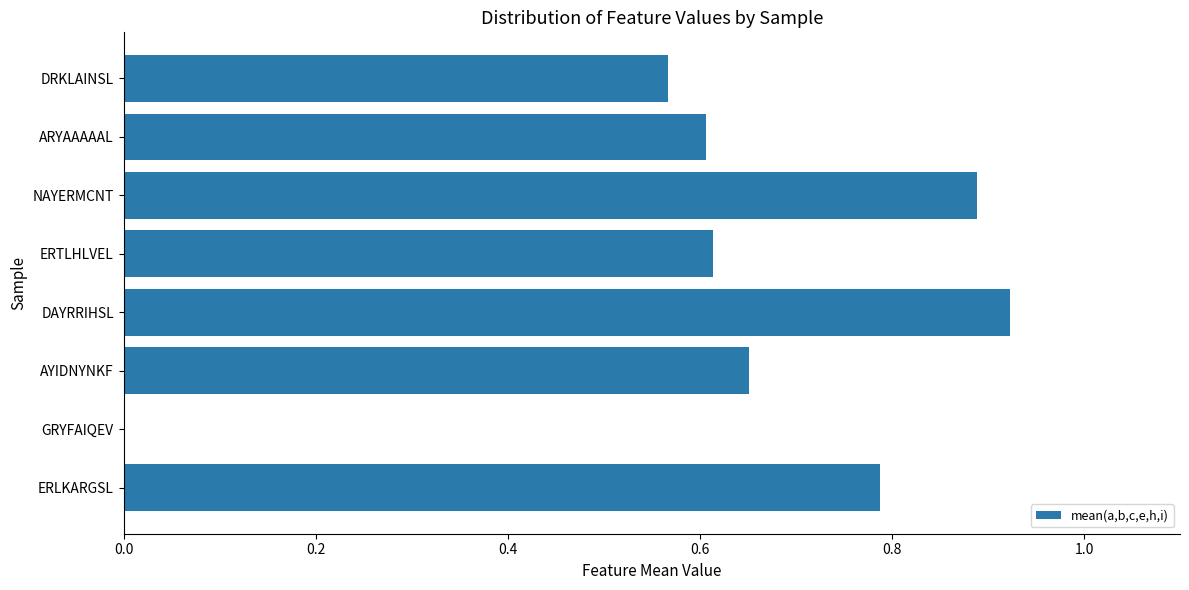

What is the sum of the values at ARYAAAAAL and DAYRRIHSL?

1.5